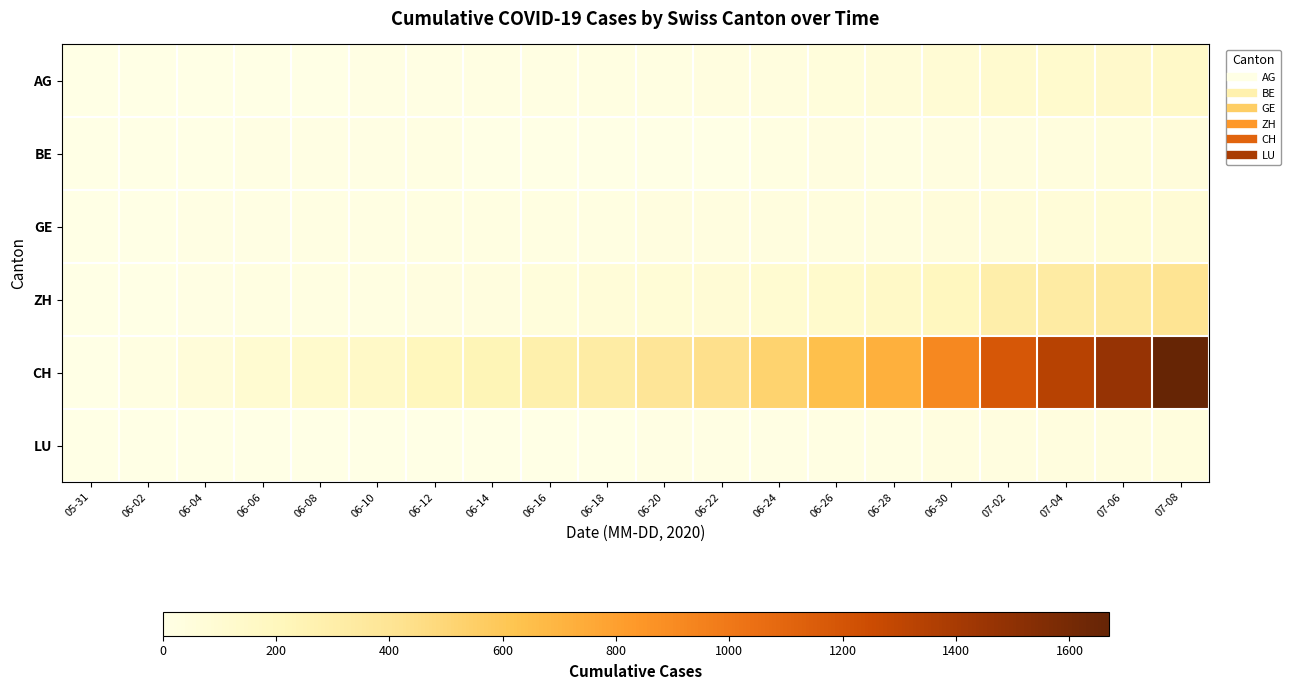

Between 06-04 and 06-14, which is larger?

06-14